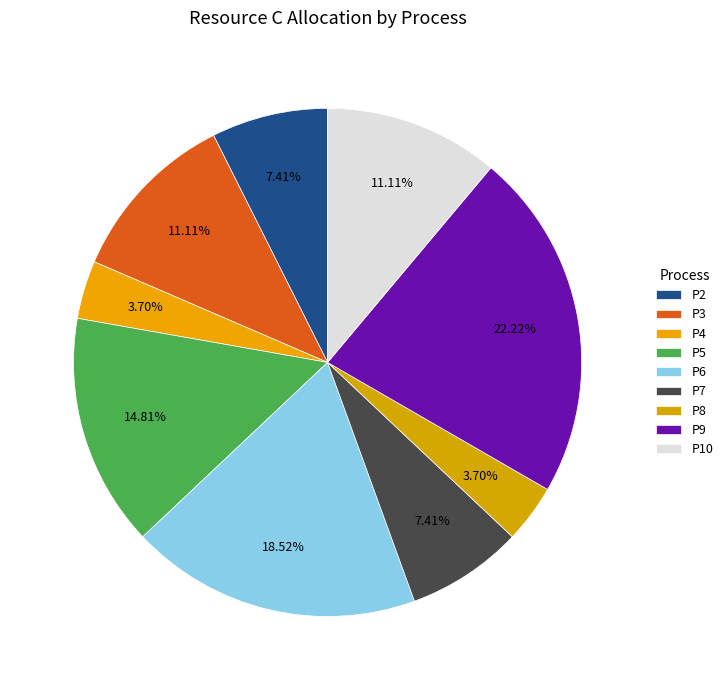

Rank the categories by value from lowest to highest.

P4, P8, P2, P7, P3, P10, P5, P6, P9